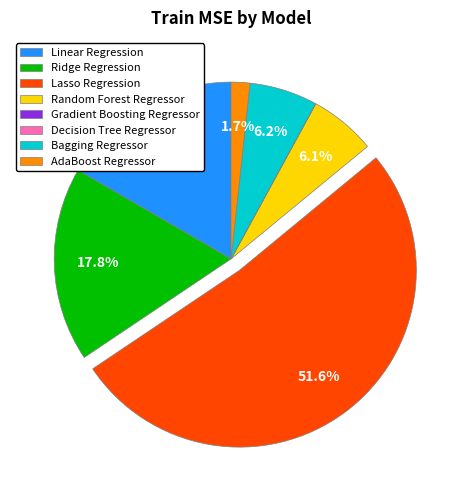

Which slice represents more than half of the pie?

Lasso Regression